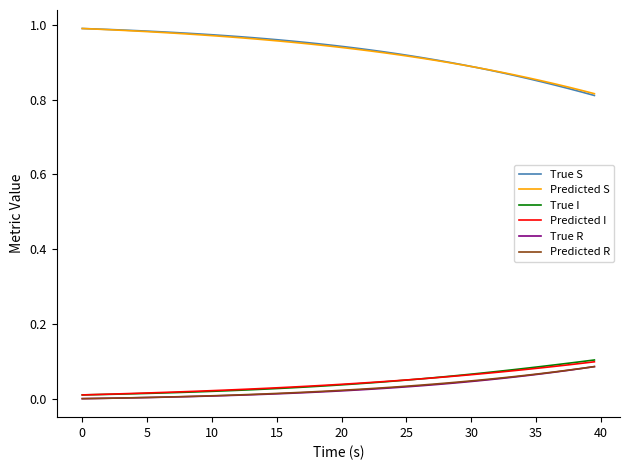

True or false: Predicted S and True R intersect in this chart.

False